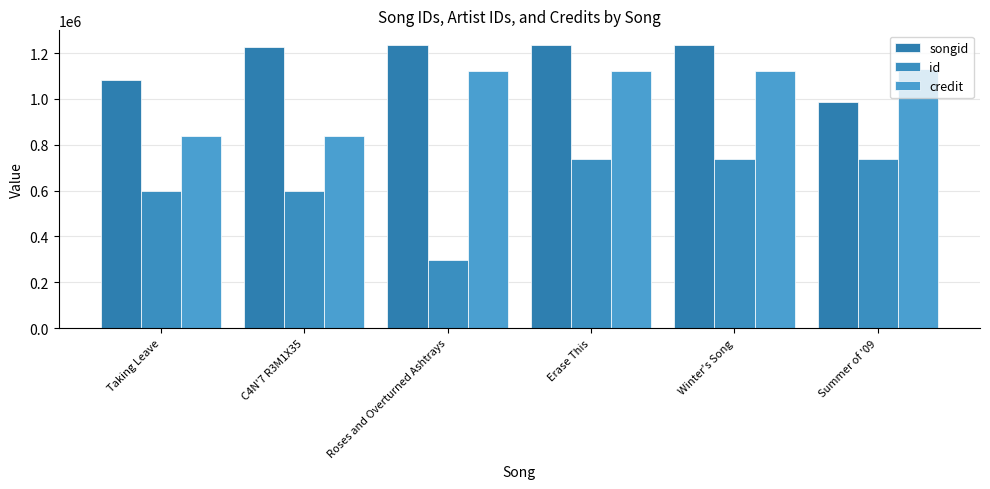

Reading left to right, transcribe all the data shown in this chart.

songid: 1080892	1225878	1237348	1237352	1237349	986002
id: 596325	596325	299213	739735	739735	739732
credit: 839356	839356	1122318	1122319	1122319	1128879